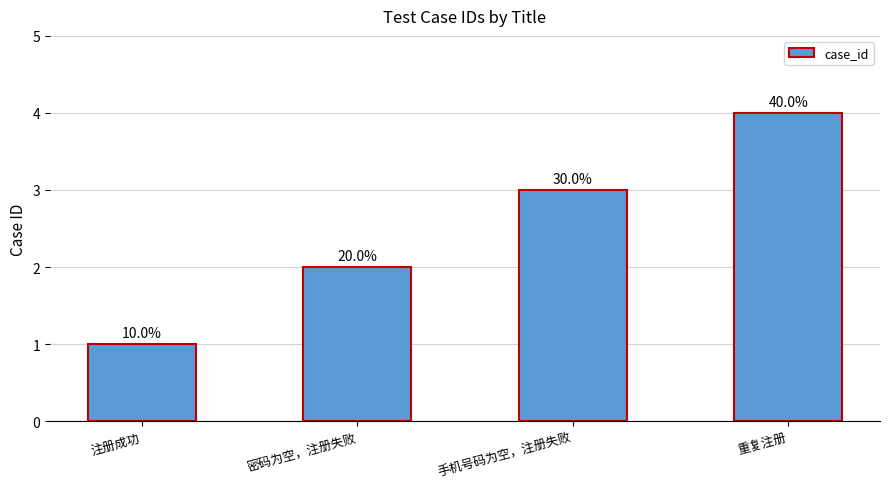

What is the difference between the maximum and second lowest values?

2